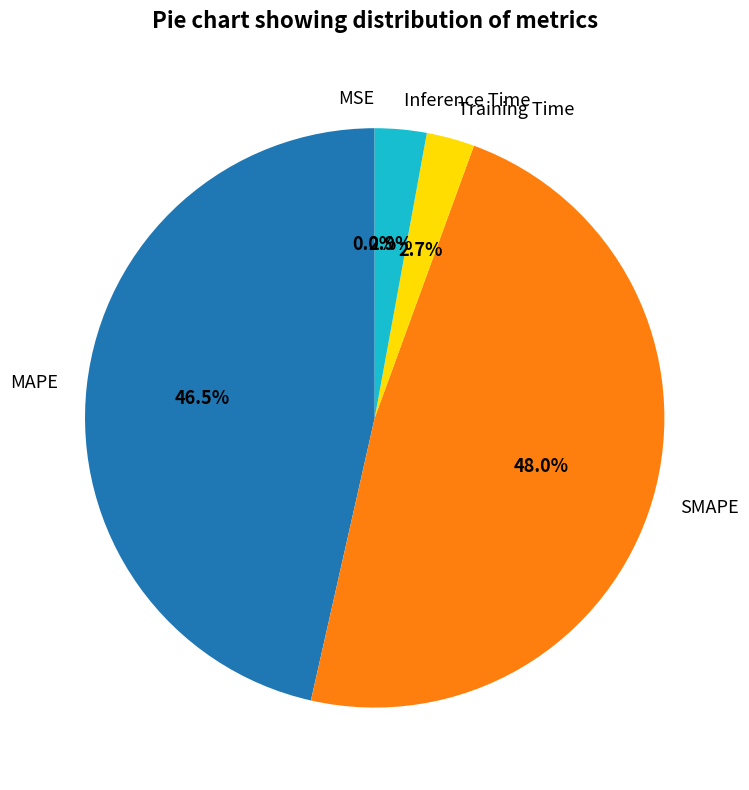

Which category has the biggest portion of the pie?

SMAPE